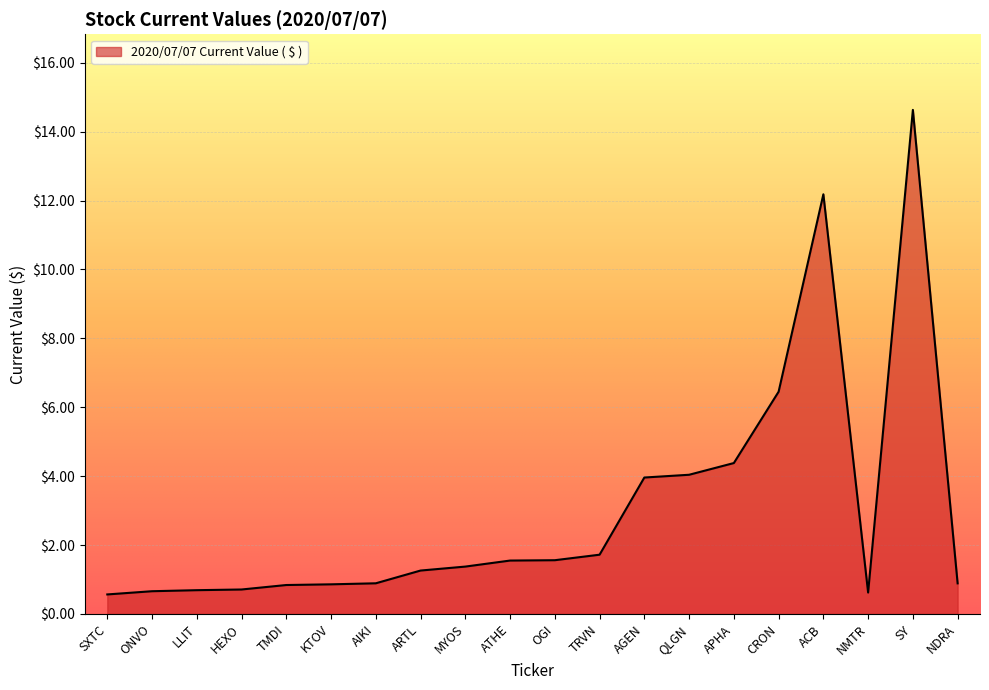

What is the minimum value shown in the chart?

0.6